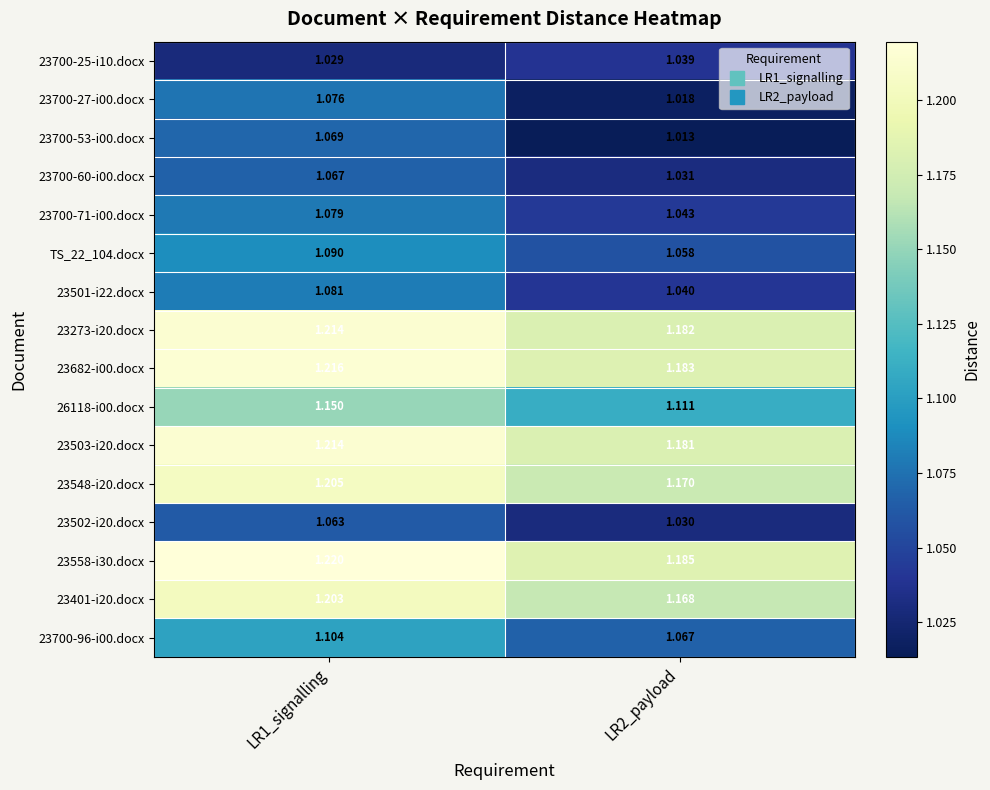

Which series has the widest spread of values?

23700-27-i00.docx